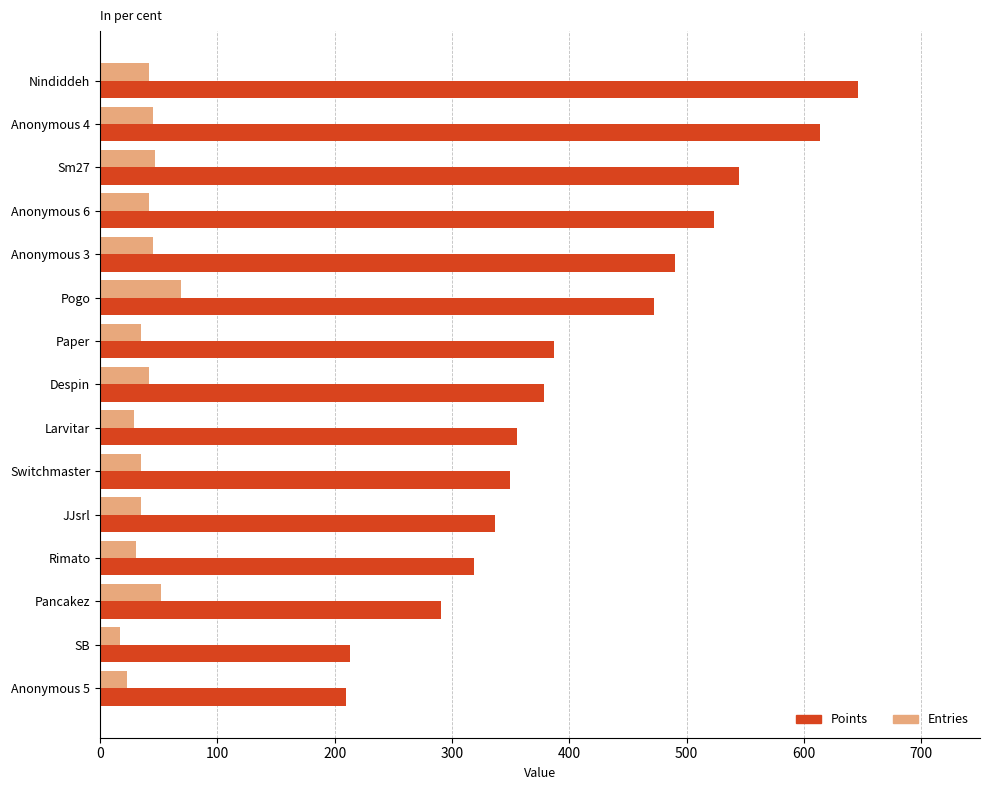

What is the smallest value displayed?

17